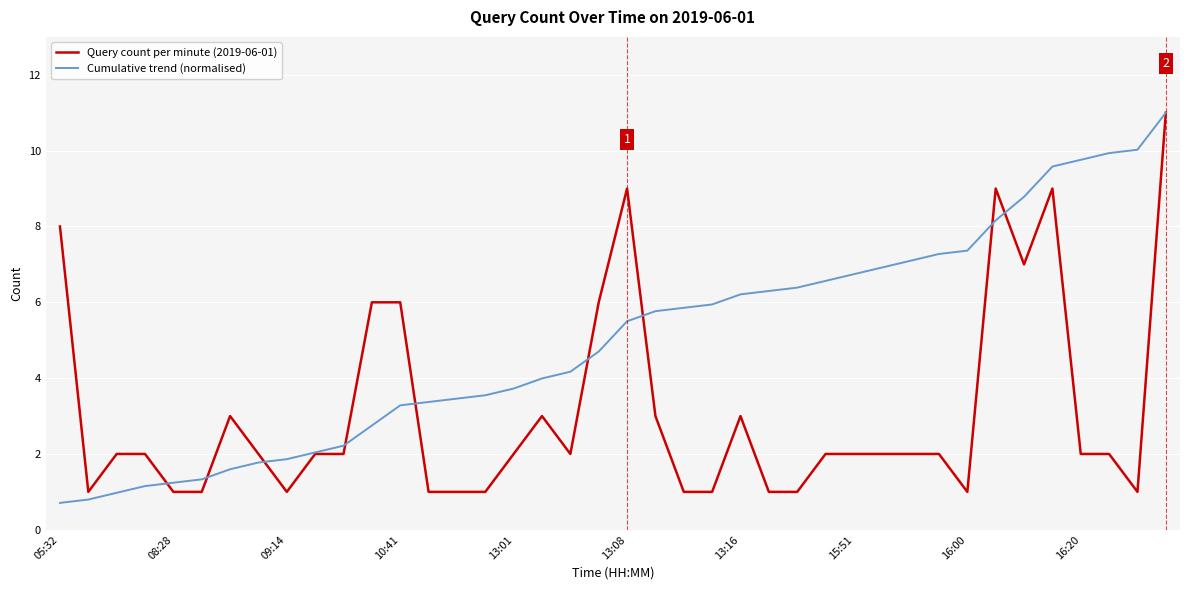

Does the chart display data point markers on the line(s)?

No